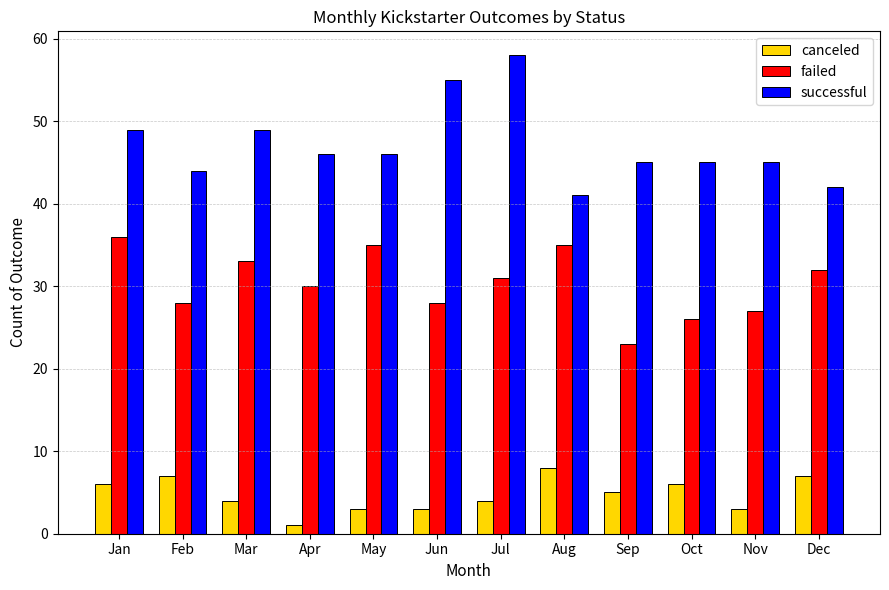

What is the lowest value of the canceled series?

1